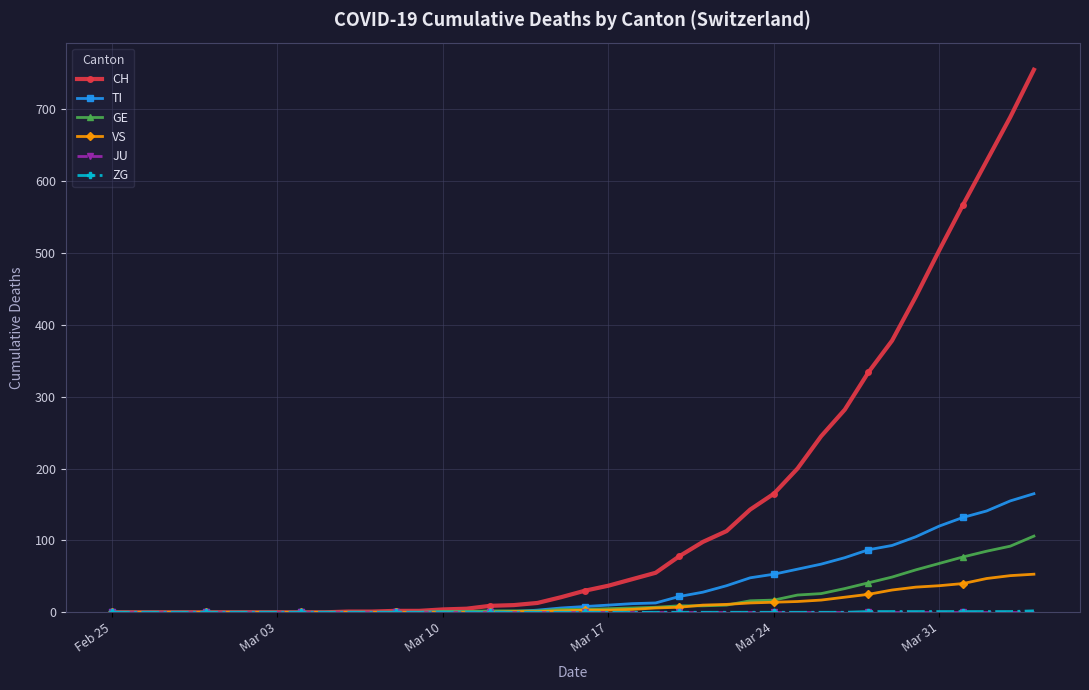

Which series has the widest spread of values?

CH